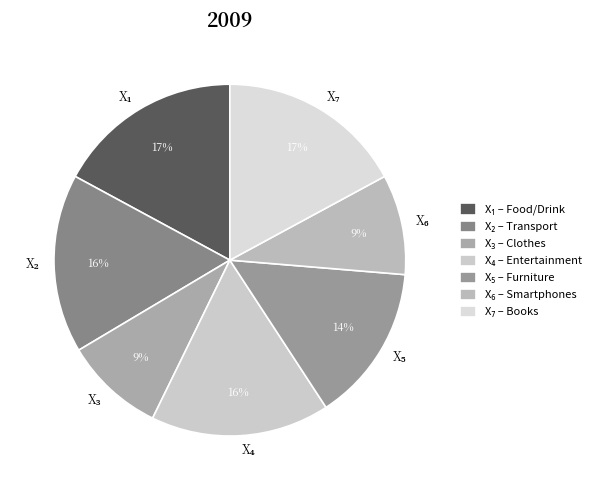

How many slices are in this pie chart?

7